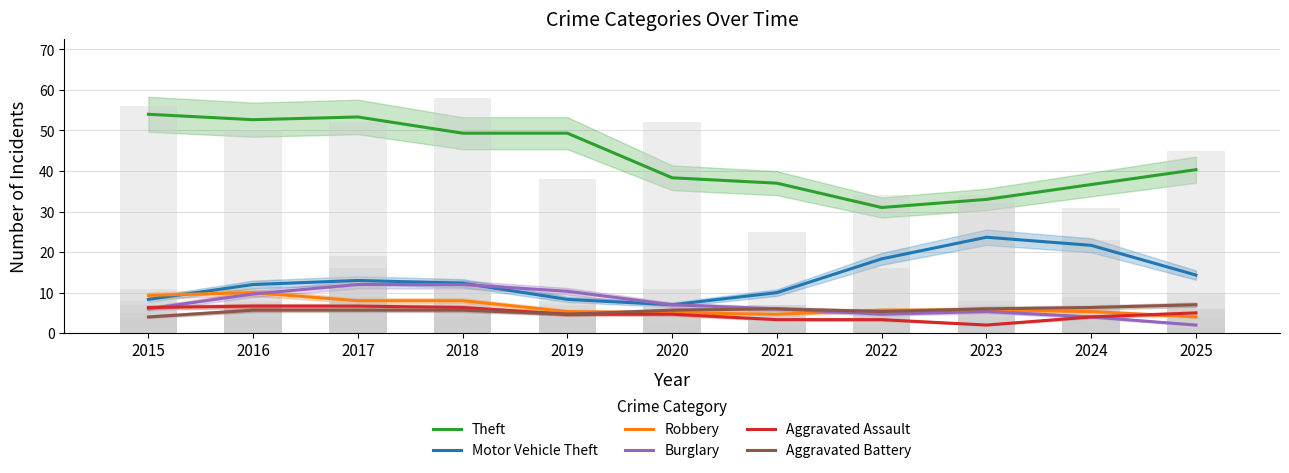

List the labels in order of Aggravated Battery value, largest first.

2025, 2024, 2021, 2023, 2016, 2017, 2018, 2020, 2022, 2019, 2015